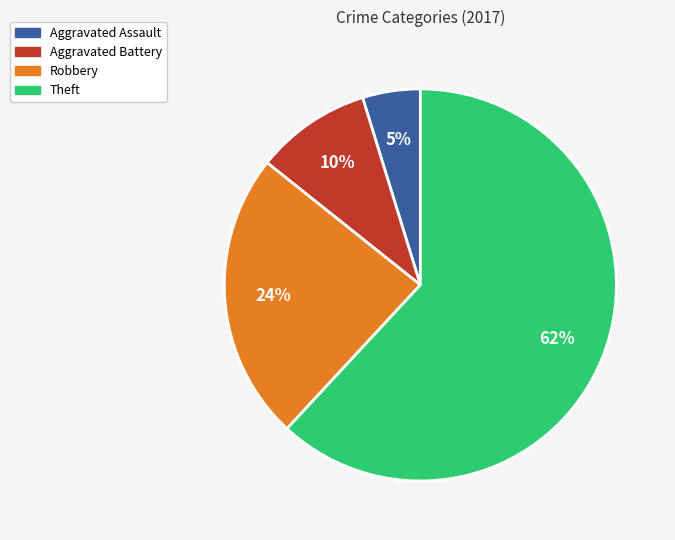

To the nearest percent, what is the combined percentage of Aggravated Battery and Theft?

71%